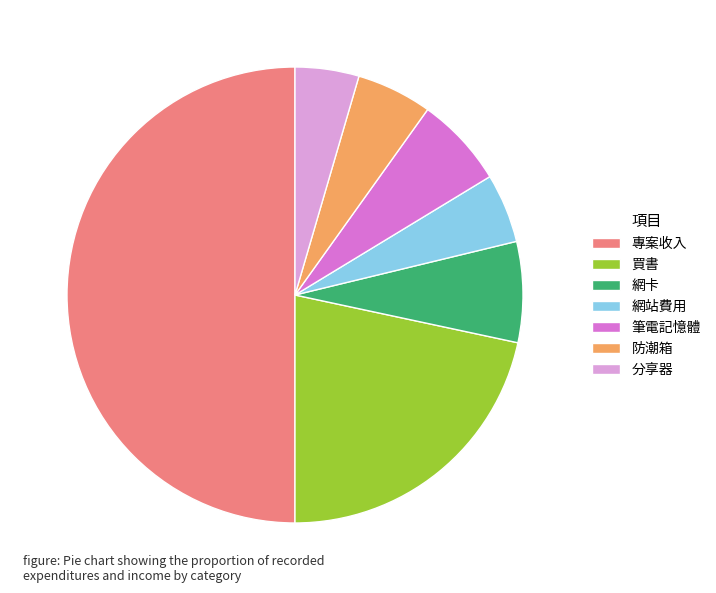

Which category has the biggest portion of the pie?

專案收入